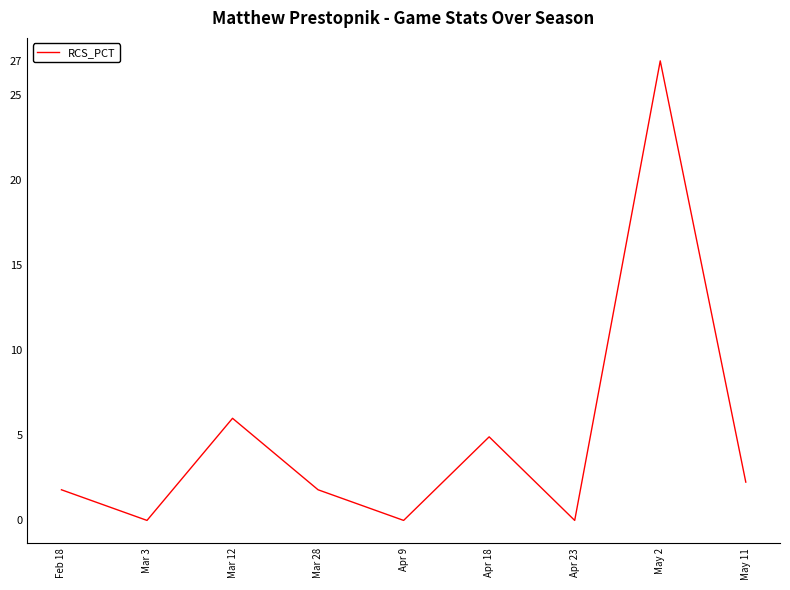

What is the difference between the values at Mar 12 and May 2?

21.0